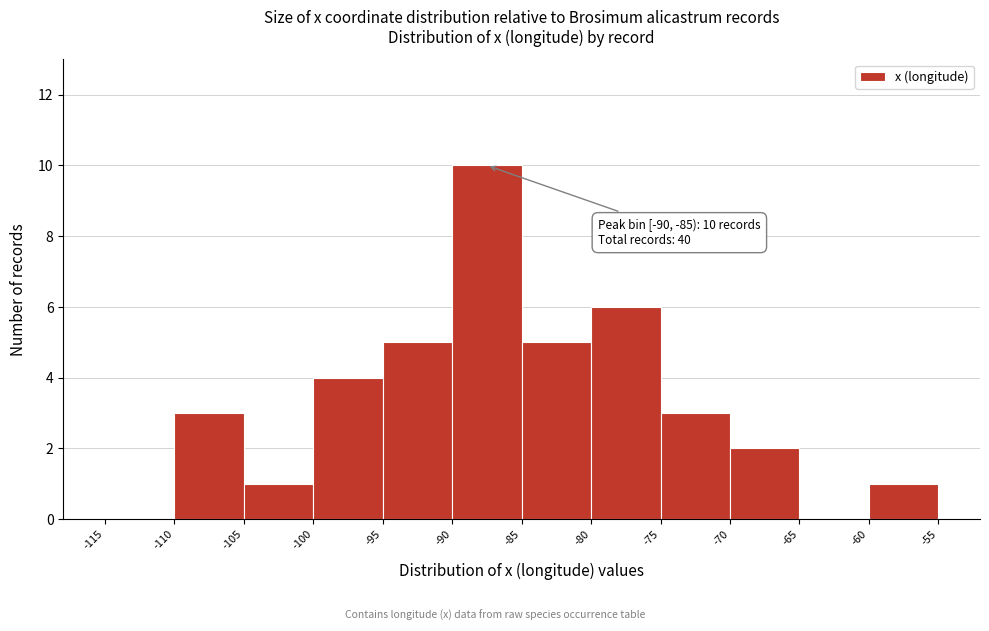

Over which range of the x-axis is the bar tallest?

-90 to -85